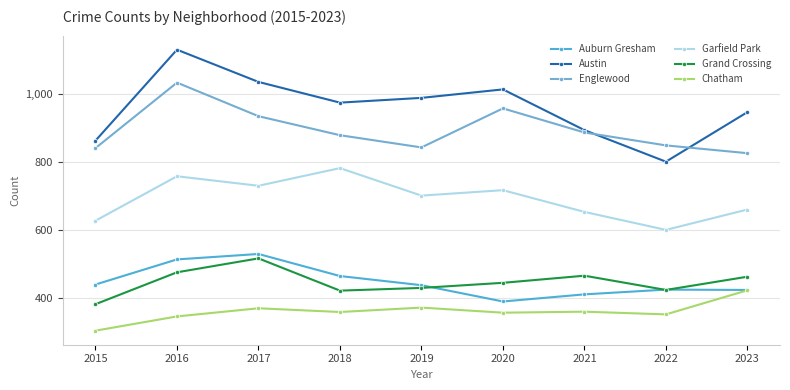

True or false: Auburn Gresham has more than 2 interior local peaks.

False